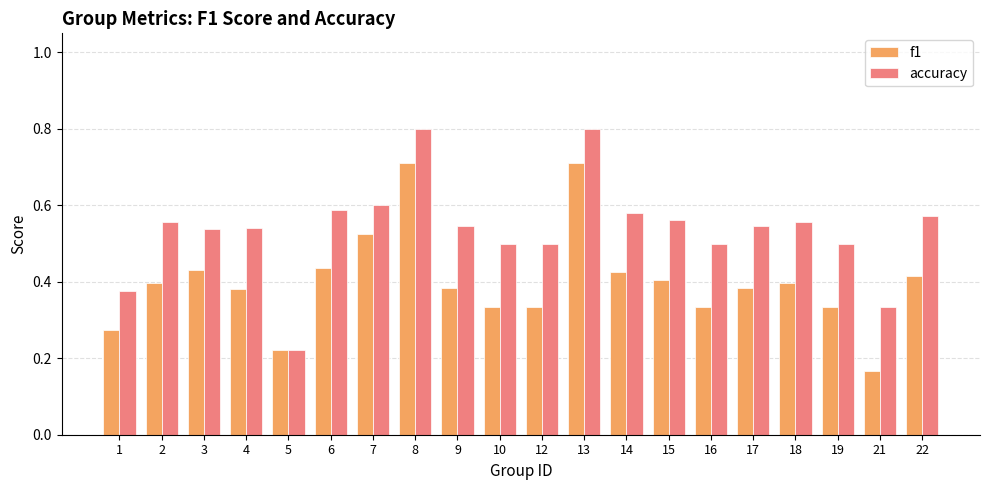

The accuracy series shows 0.2 at 8. True or false?

False